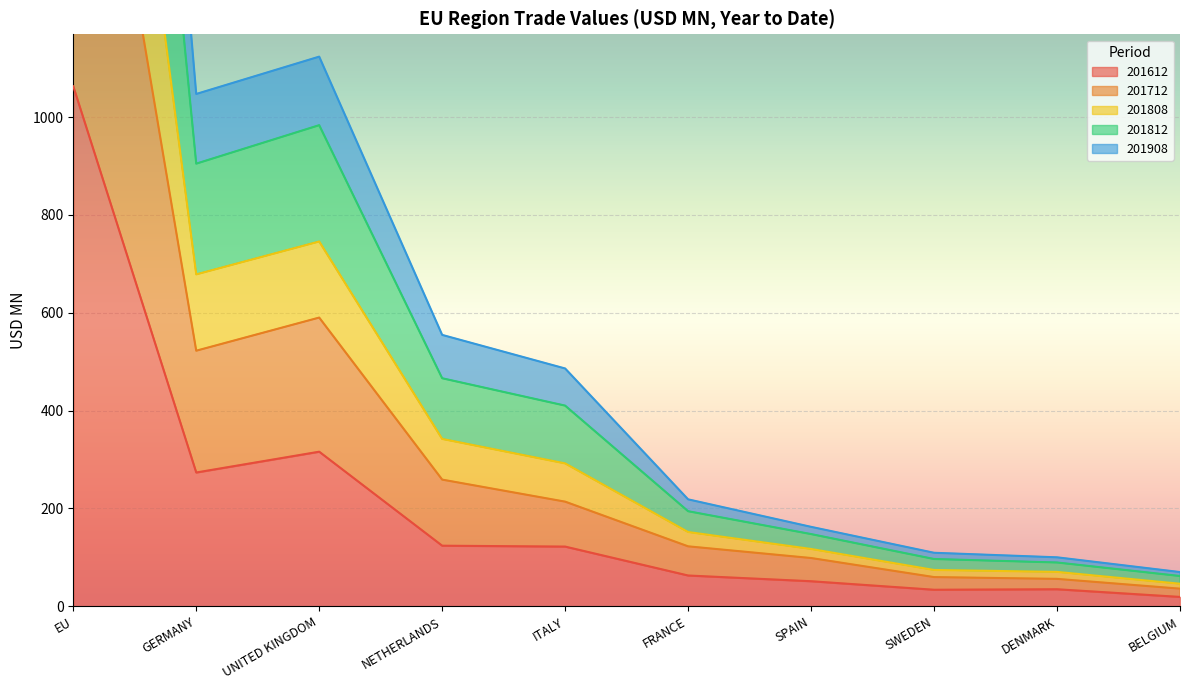

Is it true that 201612 equals 316.1 at UNITED KINGDOM?

True